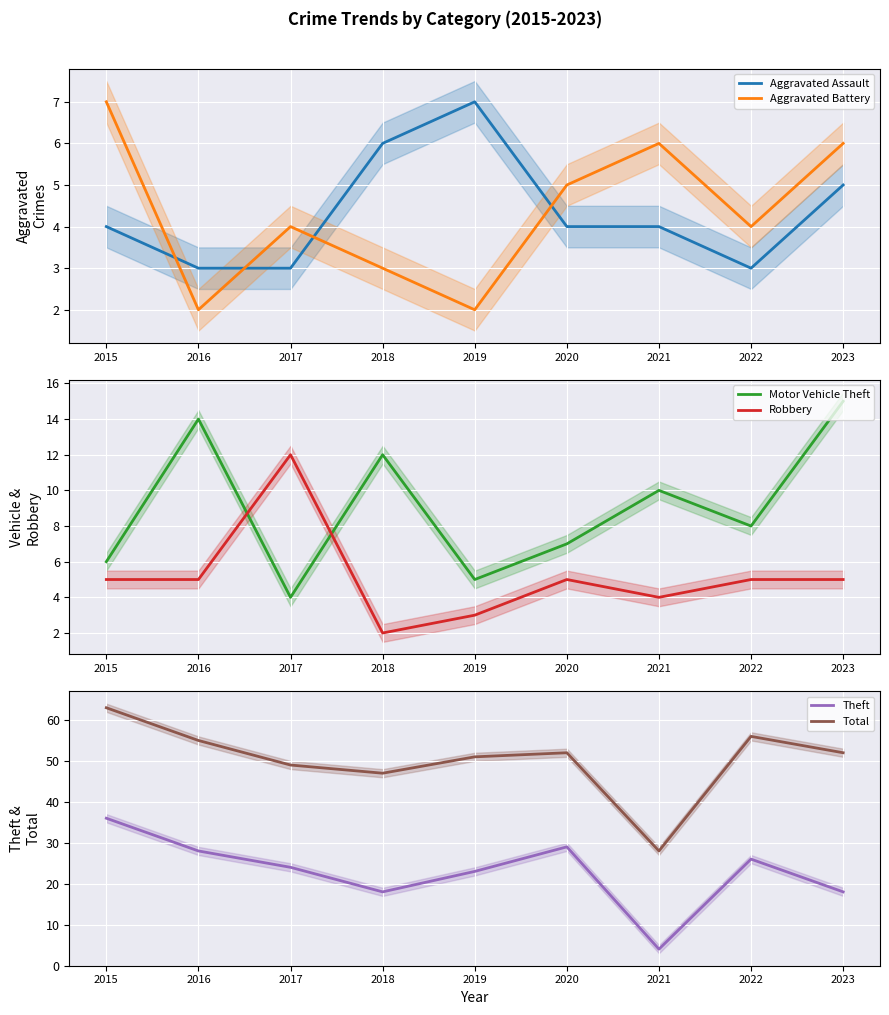

What is the difference between the maximum and minimum values in the Robbery series?

10